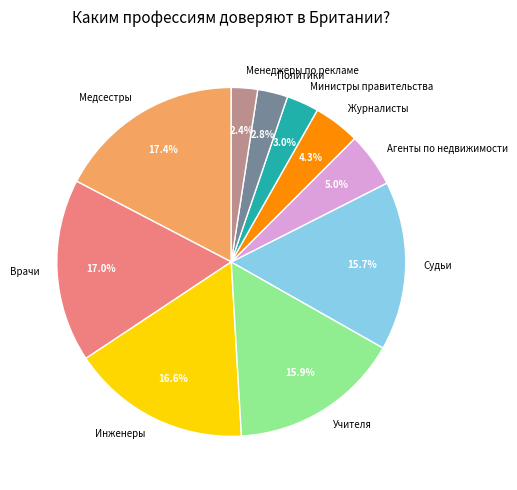

Is it true that Инженеры is 22% of the pie?

False